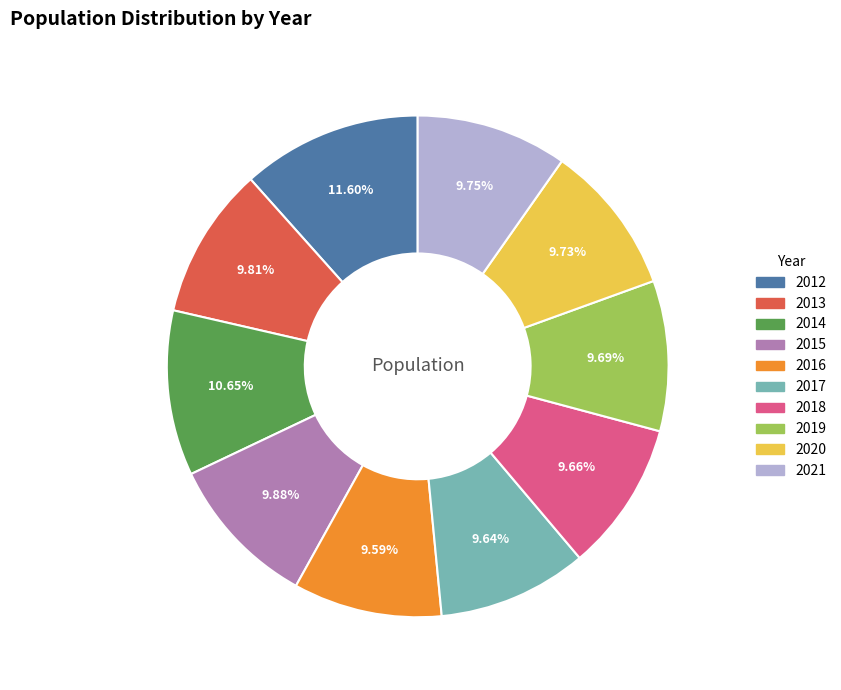

What percentage is the 2020 slice, to the nearest percent?

10%